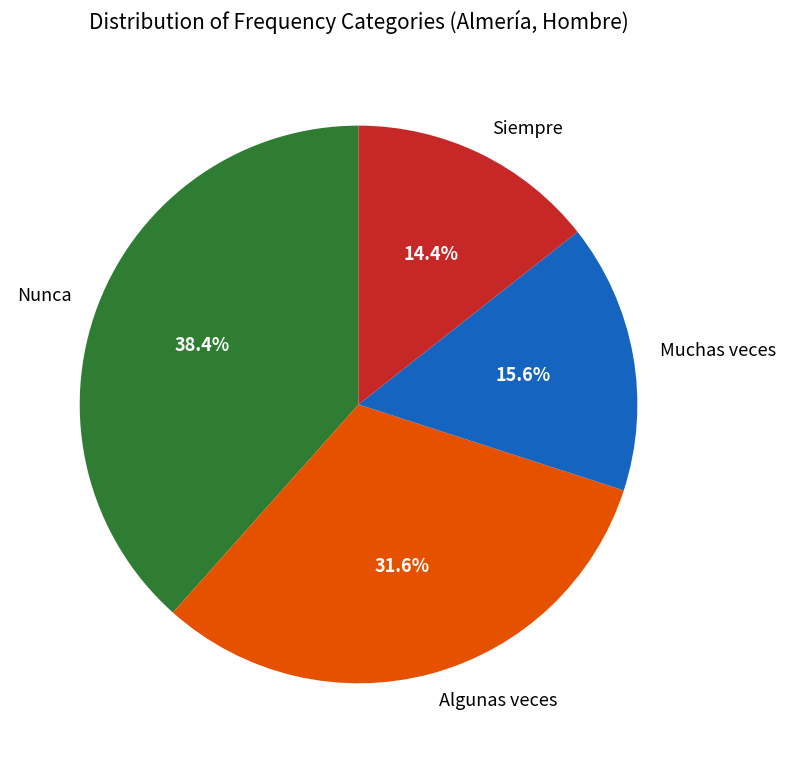

How many segments does this pie chart have?

4